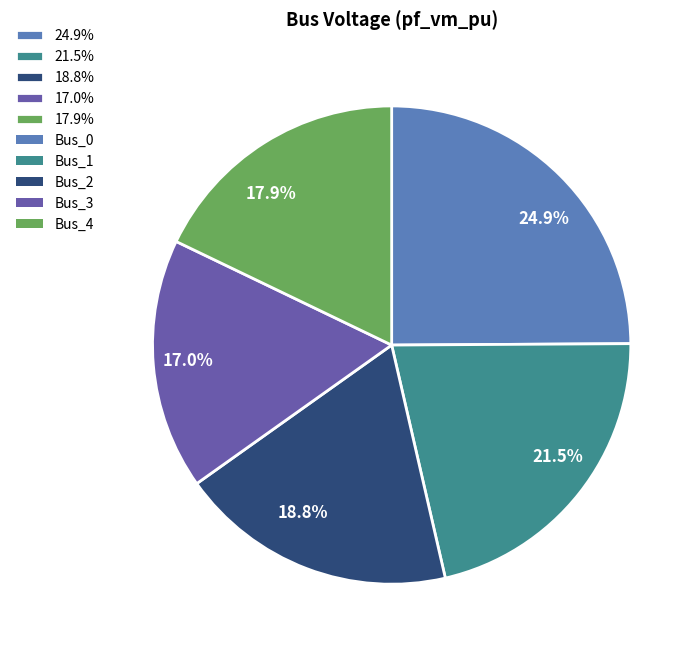

Combined, do 24.9% and 21.5% account for over 50%?

No